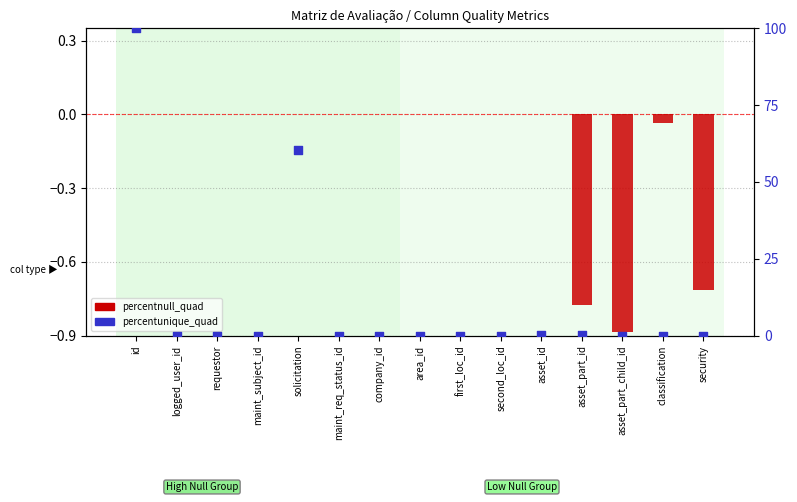

Which series reaches the minimum Y coordinate?

percentnull_quad